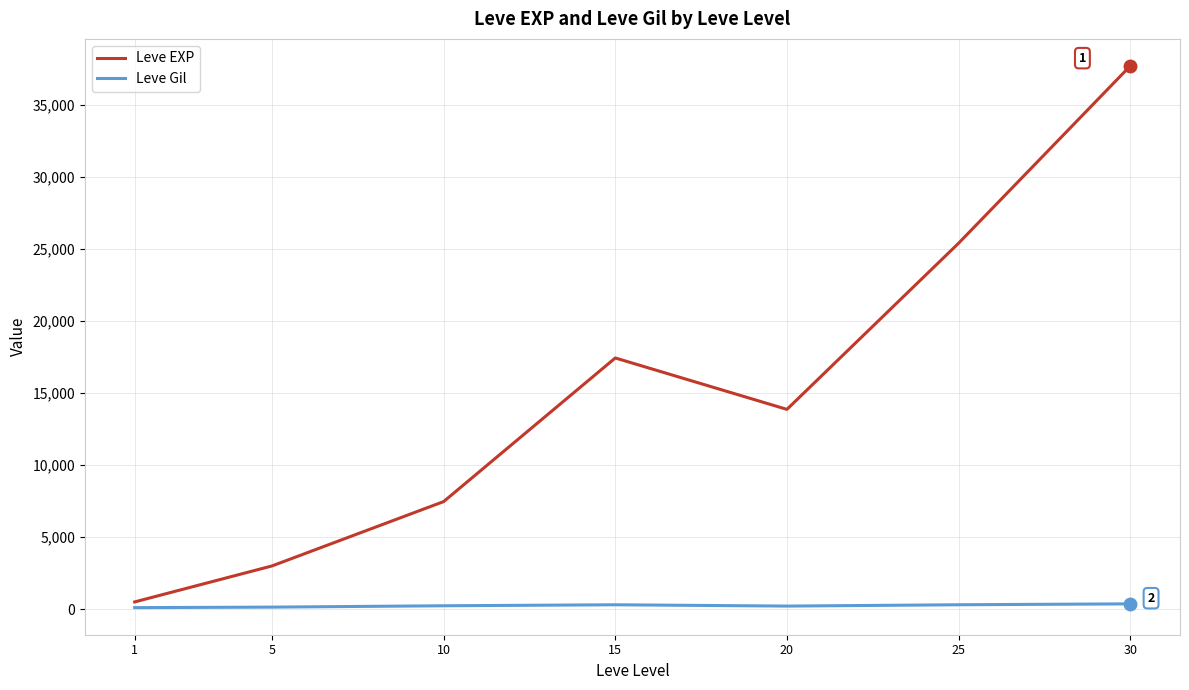

Is it true that Leve EXP equals 4496.7 at 5?

False